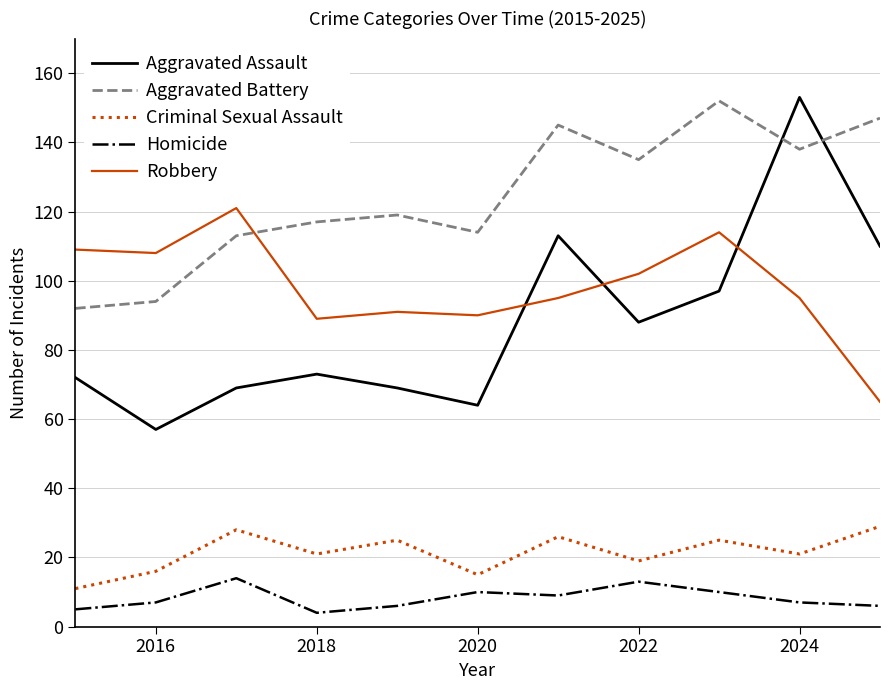

True or false: Criminal Sexual Assault and Aggravated Battery intersect in this chart.

False